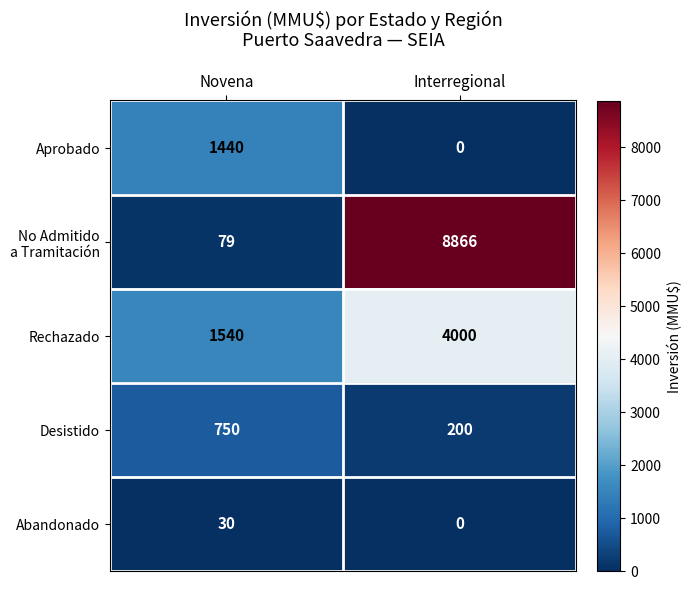

Which label corresponds to the smallest value in the chart?

Interregional